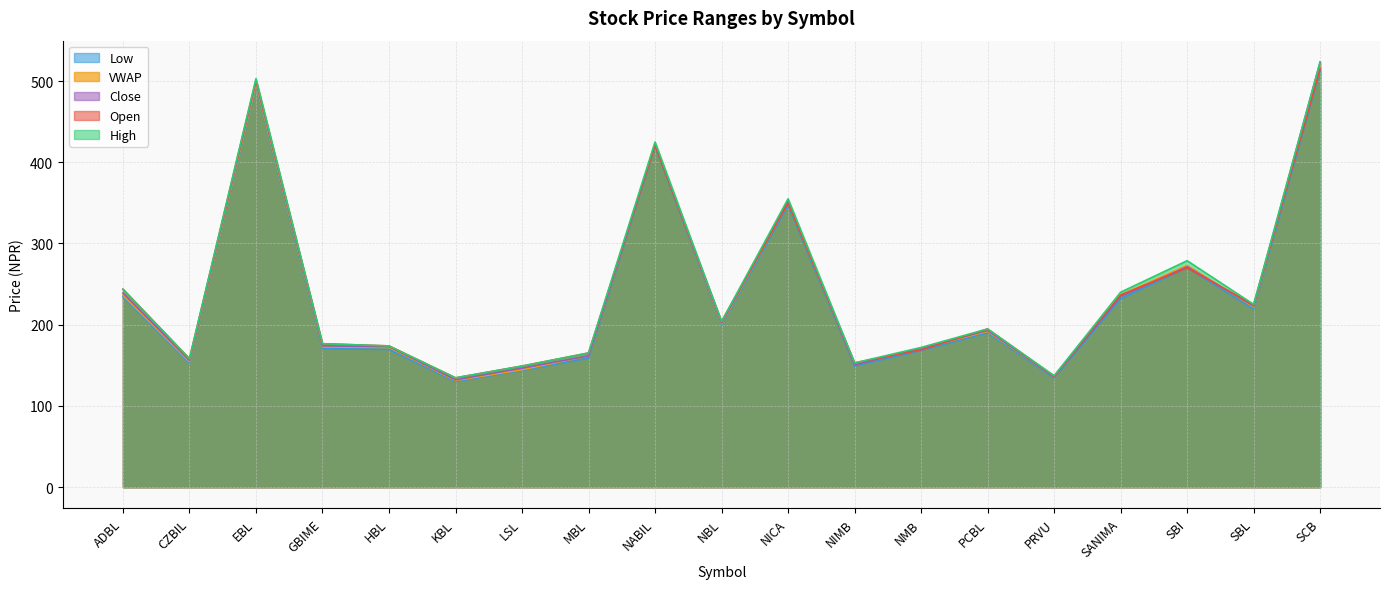

What is the sum of the Close values at NMB and HBL?

344.0